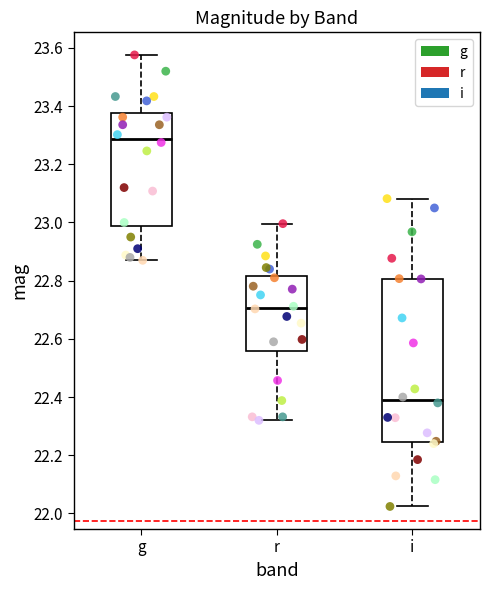

Which box's median line is the lowest?

i